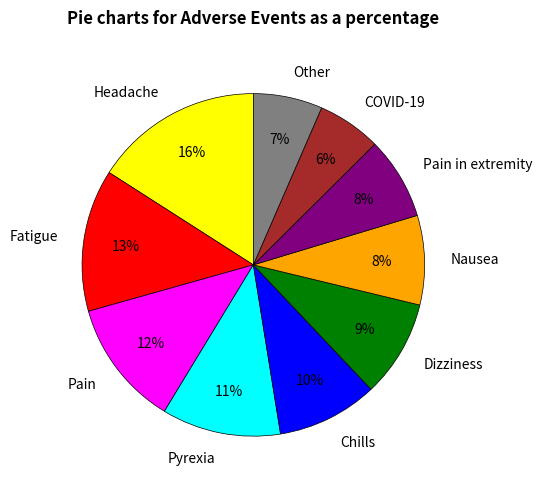

How many segments does this pie chart have?

10